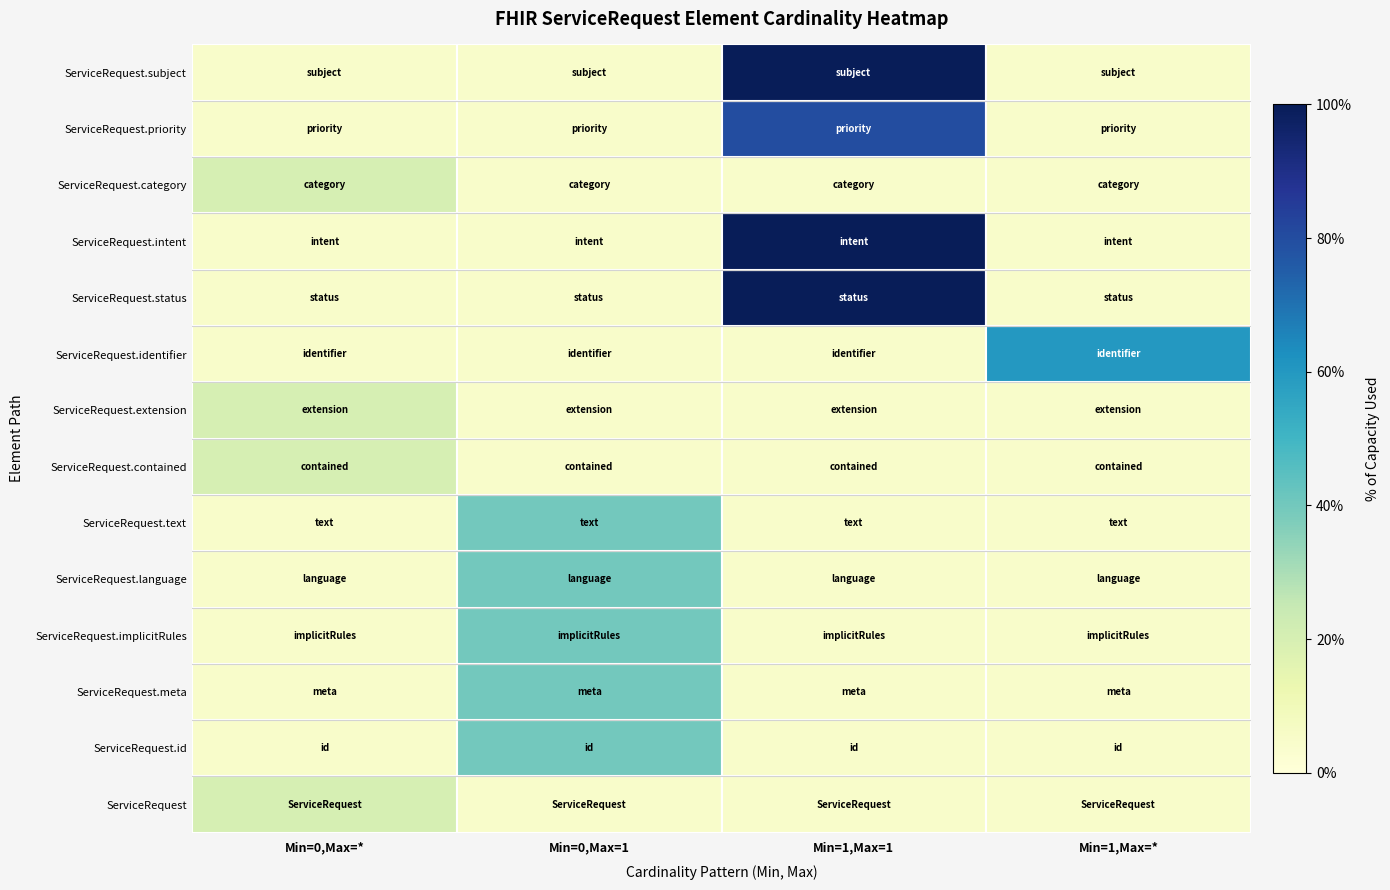

Reading left to right, transcribe all the data shown in this chart.

ServiceRequest: Min=0,Max=*=20	Min=0,Max=1=5	Min=1,Max=1=5	Min=1,Max=*=5
ServiceRequest.id: Min=0,Max=*=5	Min=0,Max=1=40	Min=1,Max=1=5	Min=1,Max=*=5
ServiceRequest.meta: Min=0,Max=*=5	Min=0,Max=1=40	Min=1,Max=1=5	Min=1,Max=*=5
ServiceRequest.implicitRules: Min=0,Max=*=5	Min=0,Max=1=40	Min=1,Max=1=5	Min=1,Max=*=5
ServiceRequest.language: Min=0,Max=*=5	Min=0,Max=1=40	Min=1,Max=1=5	Min=1,Max=*=5
ServiceRequest.text: Min=0,Max=*=5	Min=0,Max=1=40	Min=1,Max=1=5	Min=1,Max=*=5
ServiceRequest.contained: Min=0,Max=*=20	Min=0,Max=1=5	Min=1,Max=1=5	Min=1,Max=*=5
ServiceRequest.extension: Min=0,Max=*=20	Min=0,Max=1=5	Min=1,Max=1=5	Min=1,Max=*=5
ServiceRequest.identifier: Min=0,Max=*=5	Min=0,Max=1=5	Min=1,Max=1=5	Min=1,Max=*=60
ServiceRequest.status: Min=0,Max=*=5	Min=0,Max=1=5	Min=1,Max=1=100	Min=1,Max=*=5
ServiceRequest.intent: Min=0,Max=*=5	Min=0,Max=1=5	Min=1,Max=1=100	Min=1,Max=*=5
ServiceRequest.category: Min=0,Max=*=20	Min=0,Max=1=5	Min=1,Max=1=5	Min=1,Max=*=5
ServiceRequest.priority: Min=0,Max=*=5	Min=0,Max=1=5	Min=1,Max=1=80	Min=1,Max=*=5
ServiceRequest.subject: Min=0,Max=*=5	Min=0,Max=1=5	Min=1,Max=1=100	Min=1,Max=*=5